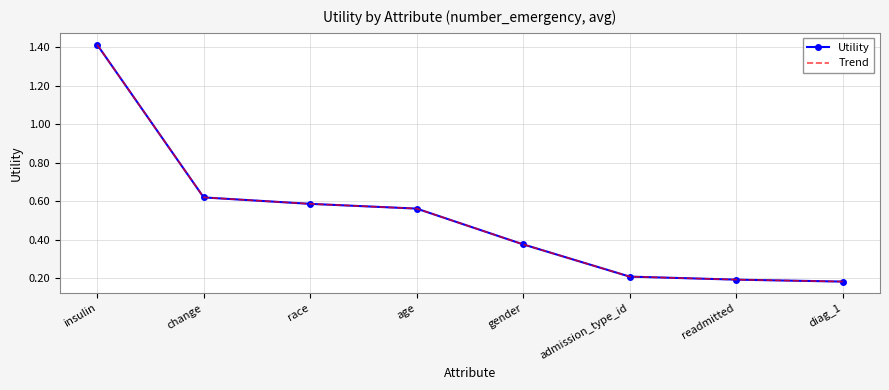

At which category is the sum across all series the highest?

insulin